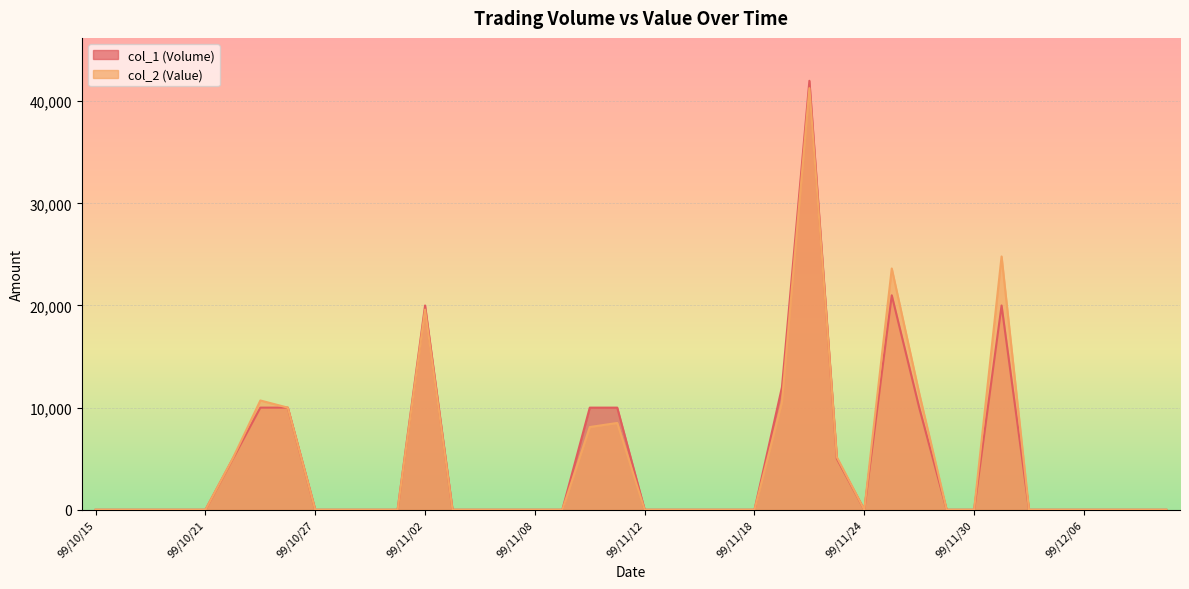

Which category has the lowest value in the col_2 (Value) series?

99/10/15